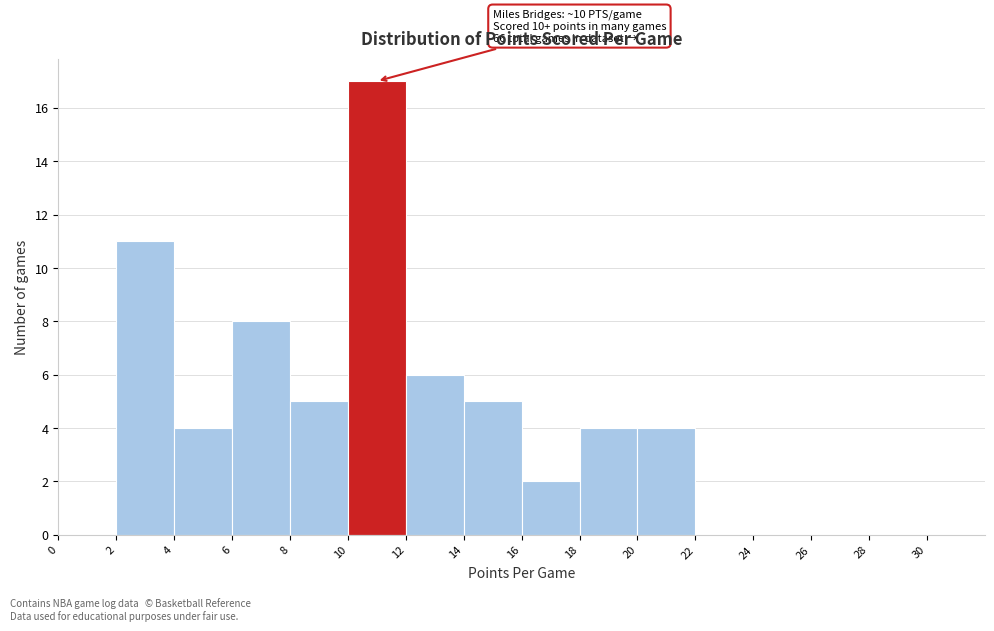

Which range on the x-axis has the tallest bar?

10 to 12